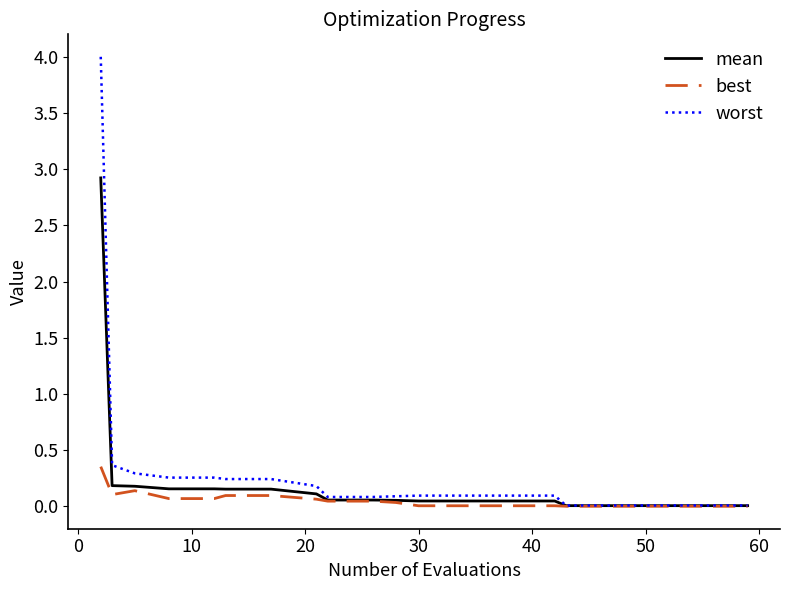

Which series has the largest range (max minus min)?

worst